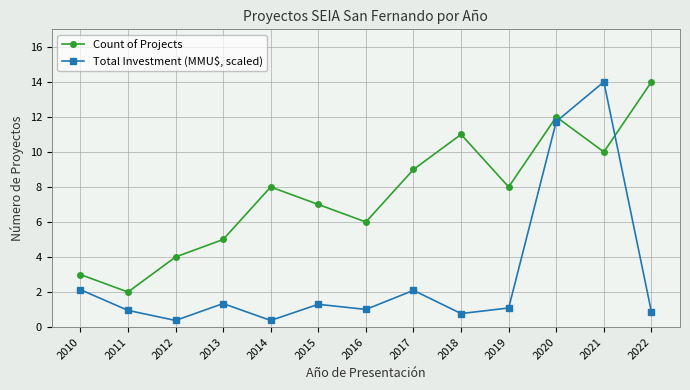

True or false: Count of Projects has a value of 5.7 at 2022.

False